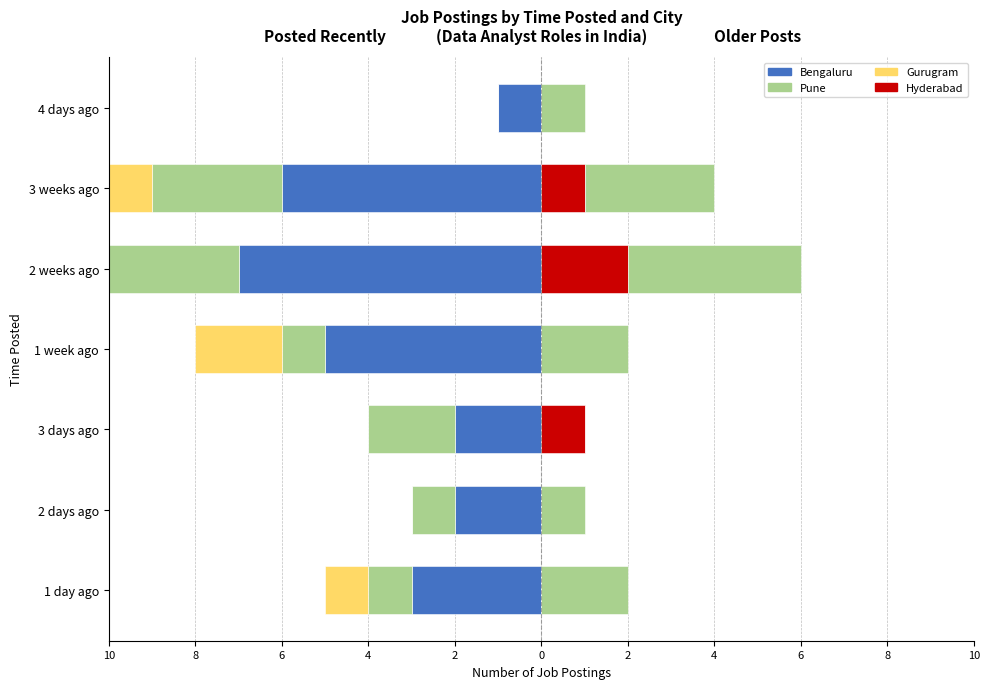

At which category is the sum across all series the highest?

4 days ago